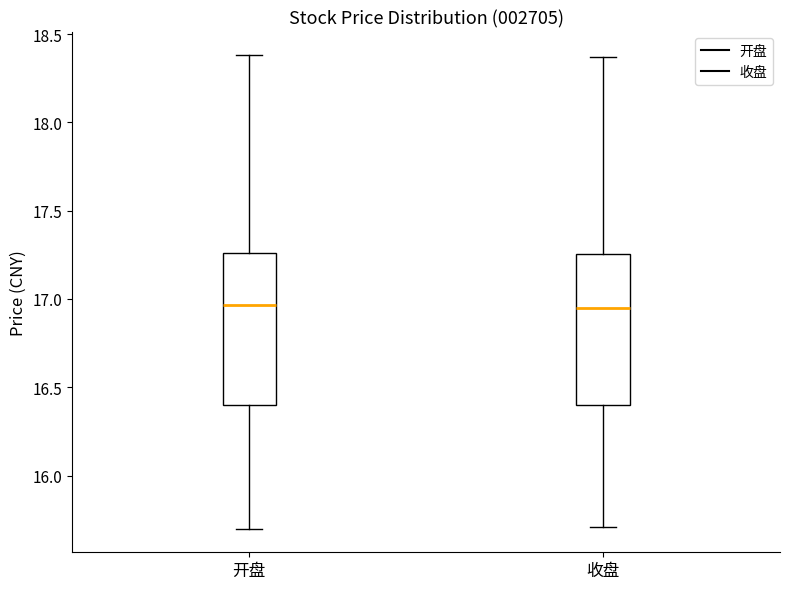

Reading left to right, transcribe this box plot: for each box, give where its median line is, the range the box spans, and where its two whiskers end, as read against the y-axis. The values are not printed on the chart, so give them approximately, as read against the axis.

开盘: median 16.95, box 16.40 to 17.25, whiskers 15.70 to 18.40
收盘: median 16.95, box 16.40 to 17.25, whiskers 15.70 to 18.35